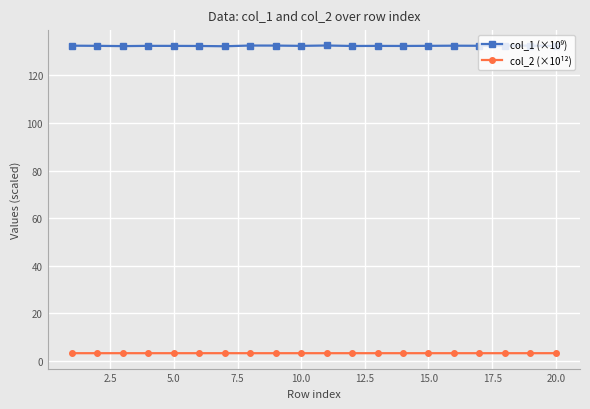

How many lines are shown in the chart?

2